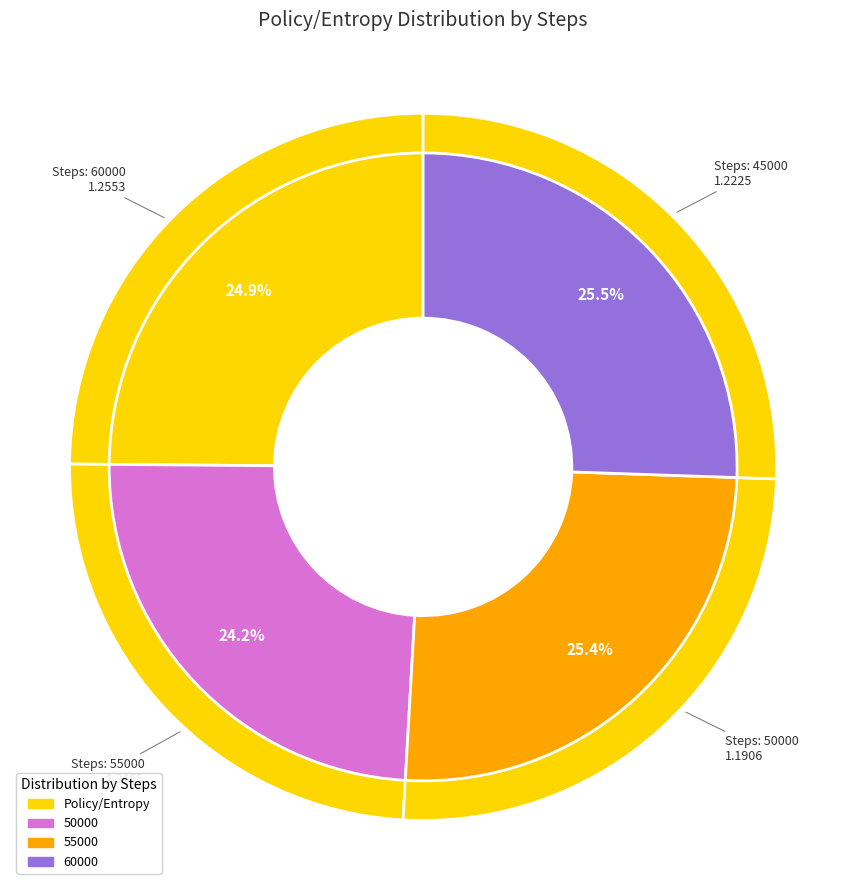

Is 60000 the majority of the pie?

No